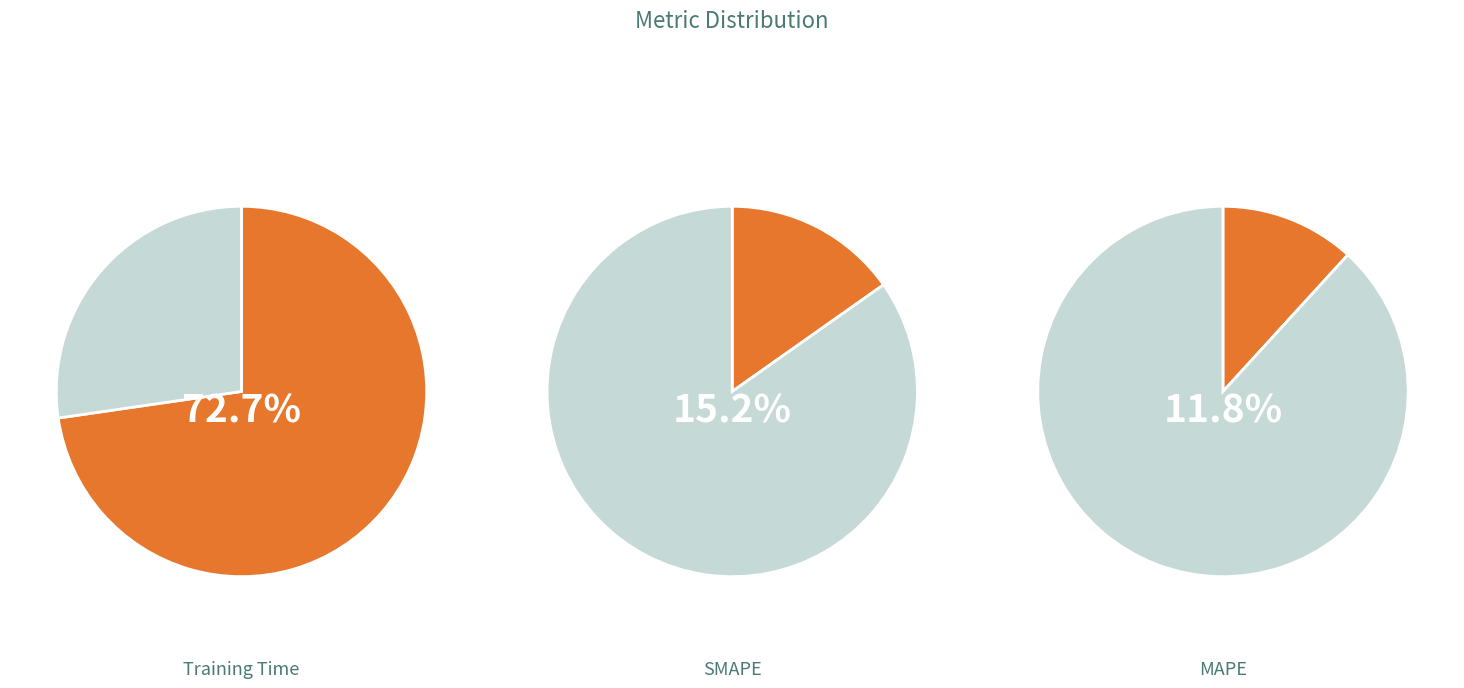

What is the total percentage of SMAPE and Training Time?

87.9%